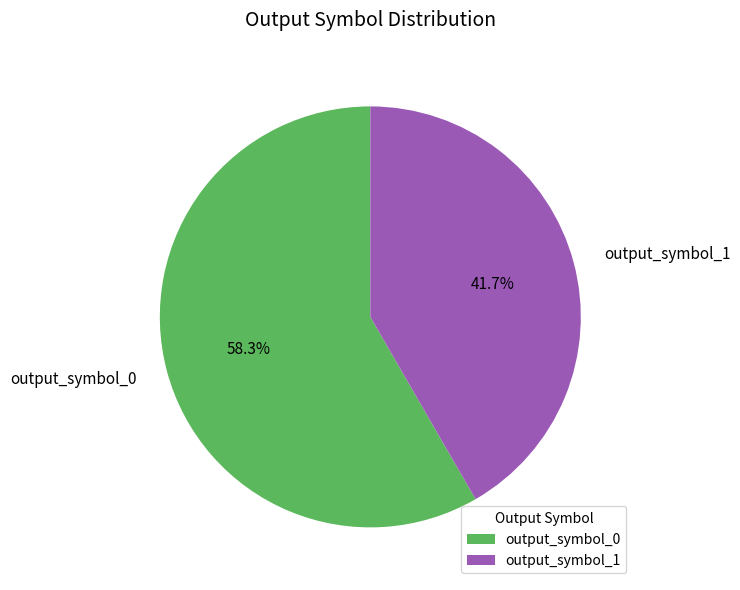

Rank the categories by value from lowest to highest.

output_symbol_1, output_symbol_0